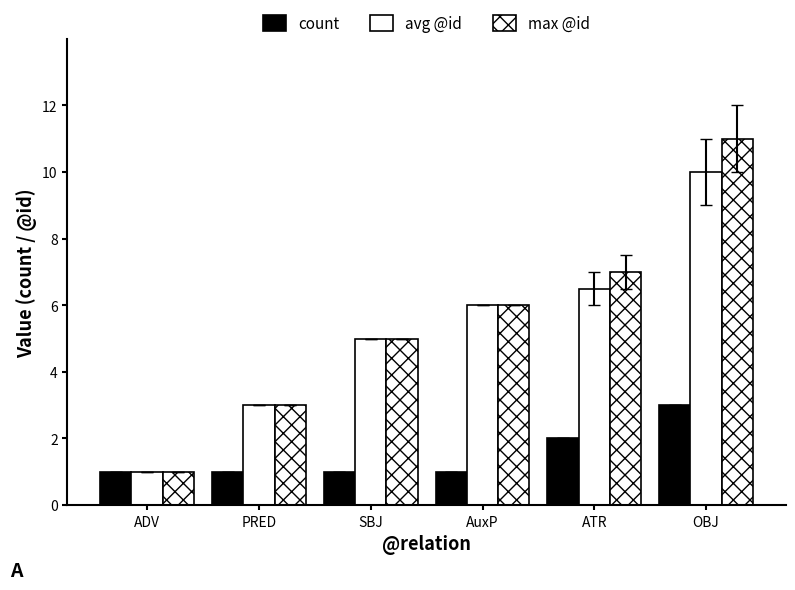

What is the difference between the second highest and second lowest values in the count series?

1.0